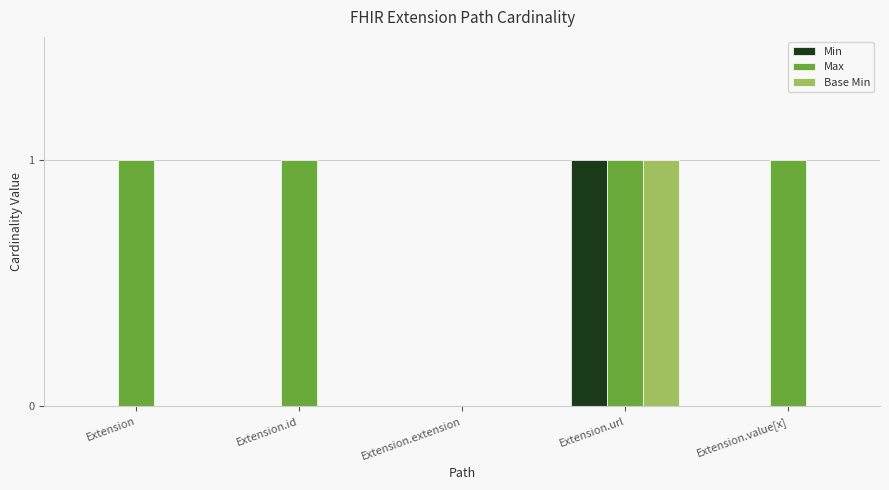

What is the sum of the Max values at Extension.url and Extension.value[x]?

2